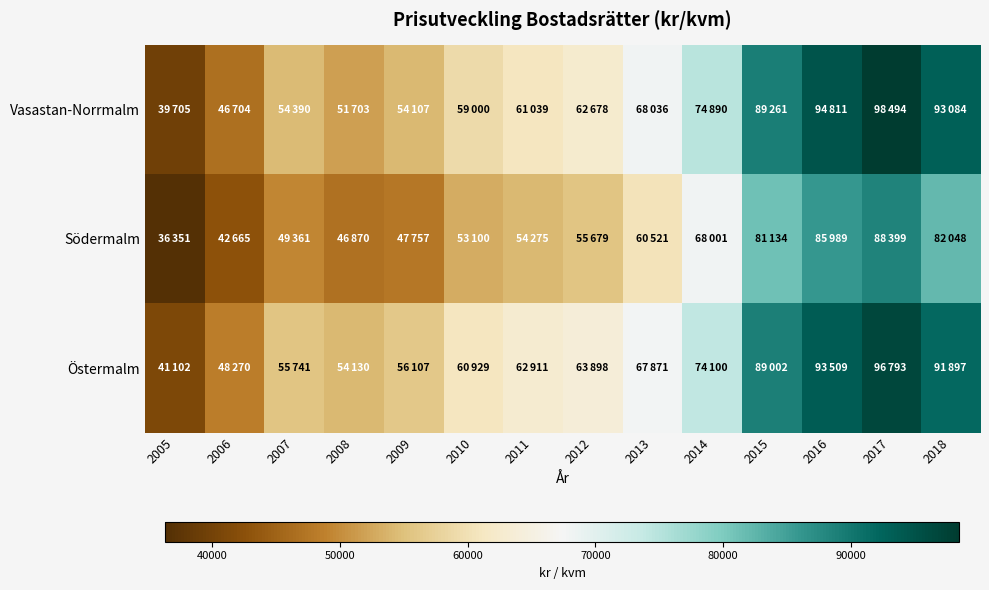

What is the difference between the highest and lowest values at 2009?

8350